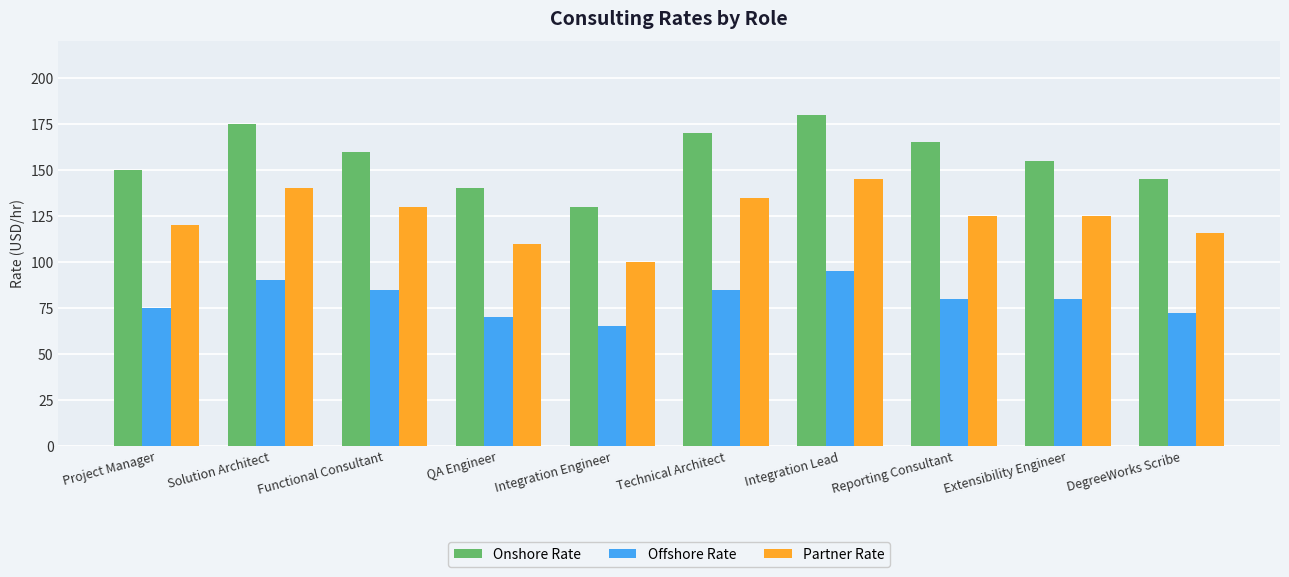

Rank the series by their maximum value, from lowest to highest.

Offshore Rate, Partner Rate, Onshore Rate